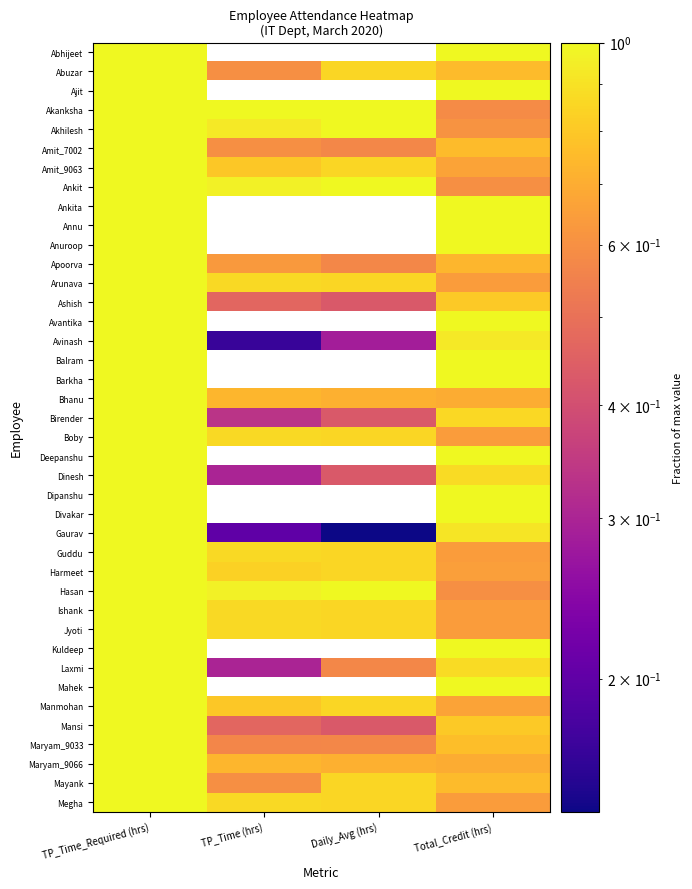

Rank the categories by Laxmi value from highest to lowest.

TP_Time_Required (hrs), Total_Credit (hrs), Daily_Avg (hrs), TP_Time (hrs)